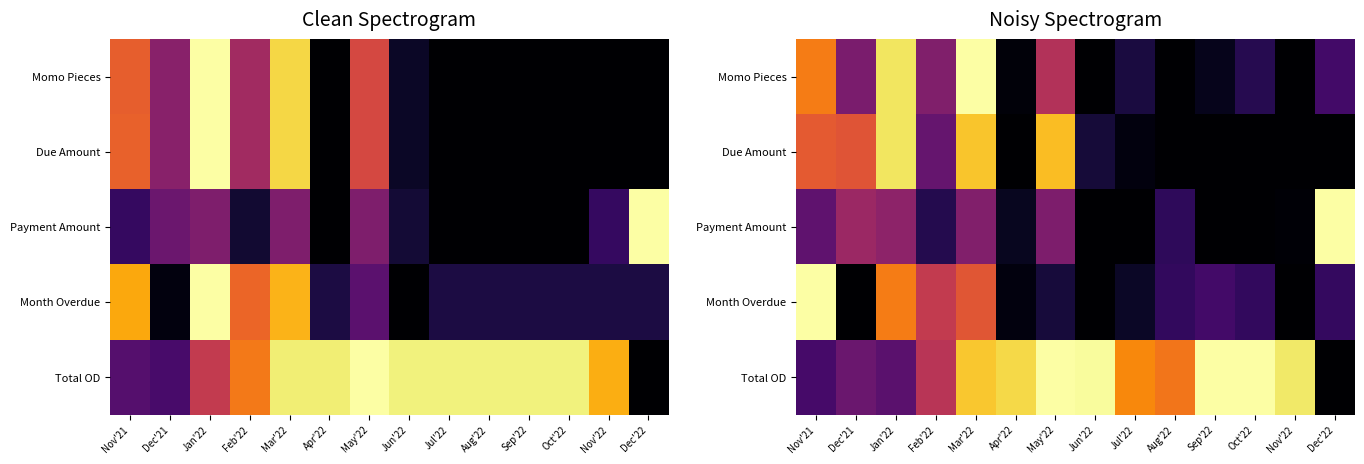

True or false: Total OD has a value of 1.5 at May'22.

False